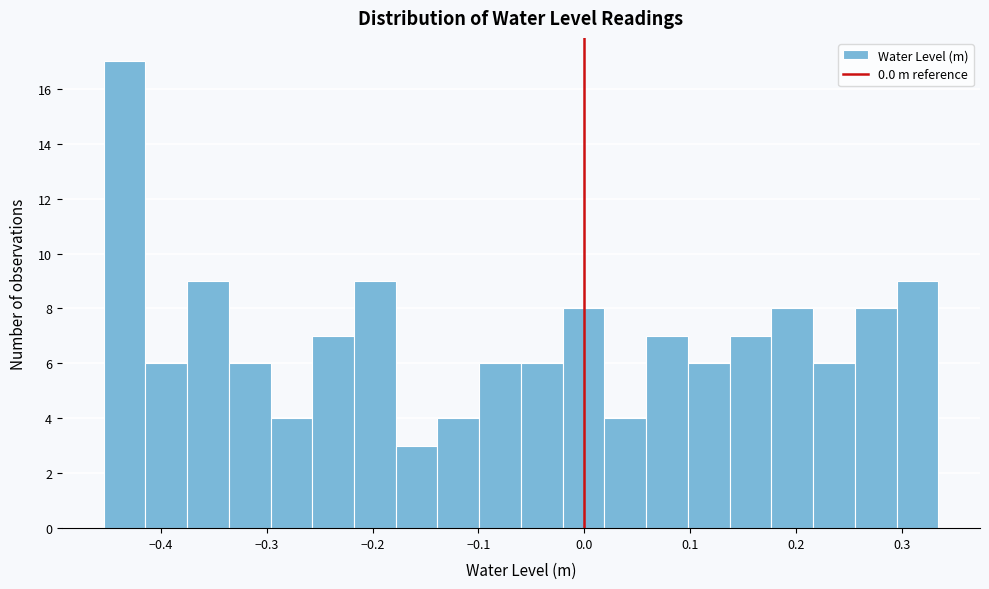

Around what value on the x-axis is the tallest bar? Give the approximate position of its centre, as read against the axis.

-0.43